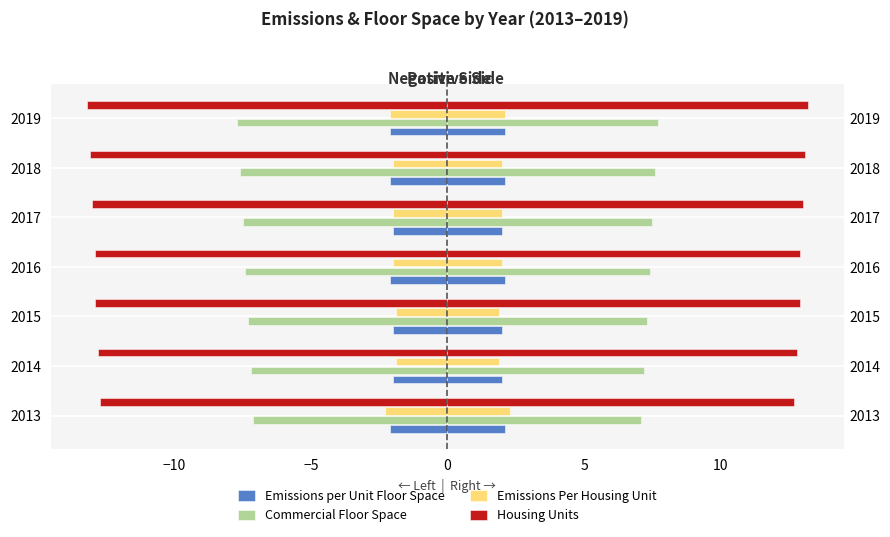

What is the difference between the second highest and second lowest values in the Housing Units series?

0.3